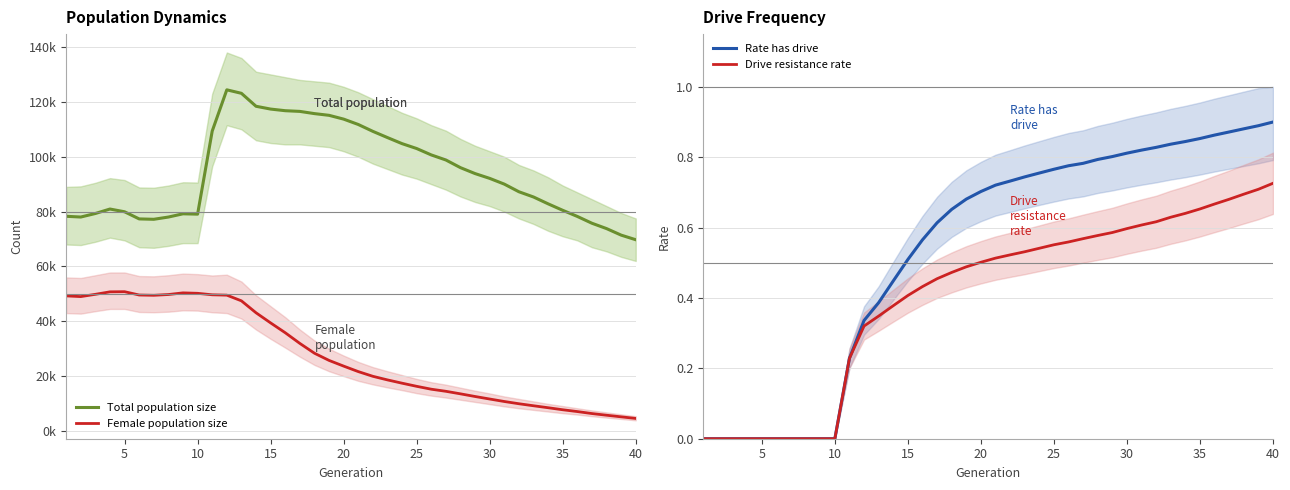

How many interior local valleys does the Total population size series have?

3